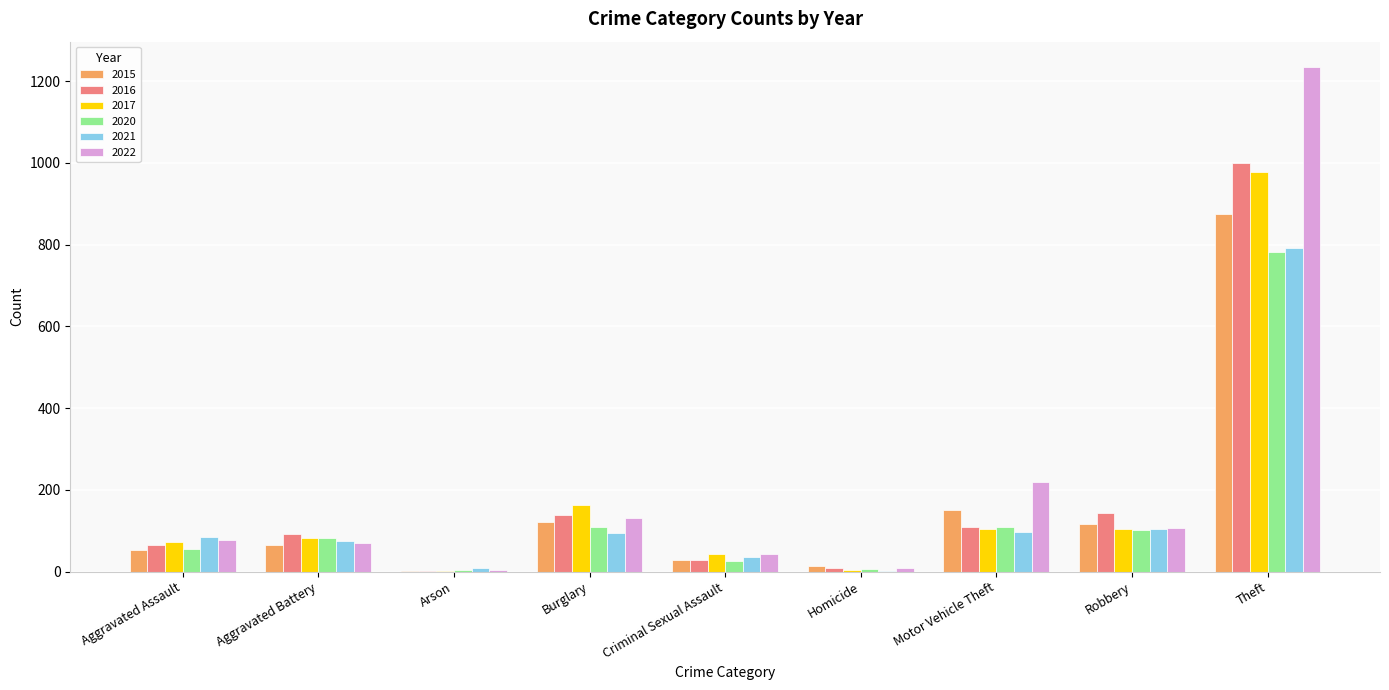

Which category has the highest value in the 2017 series?

Theft